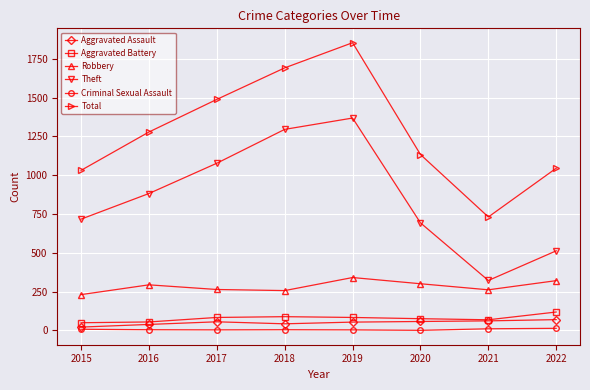

True or false: Aggravated Assault and Theft intersect in this chart.

False